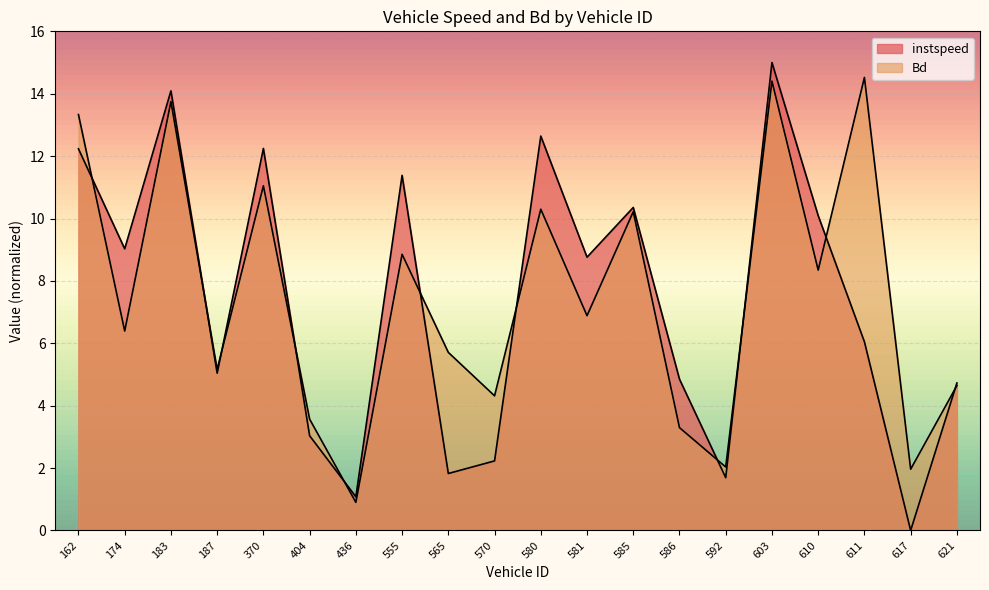

Which series has the largest range (max minus min)?

instspeed